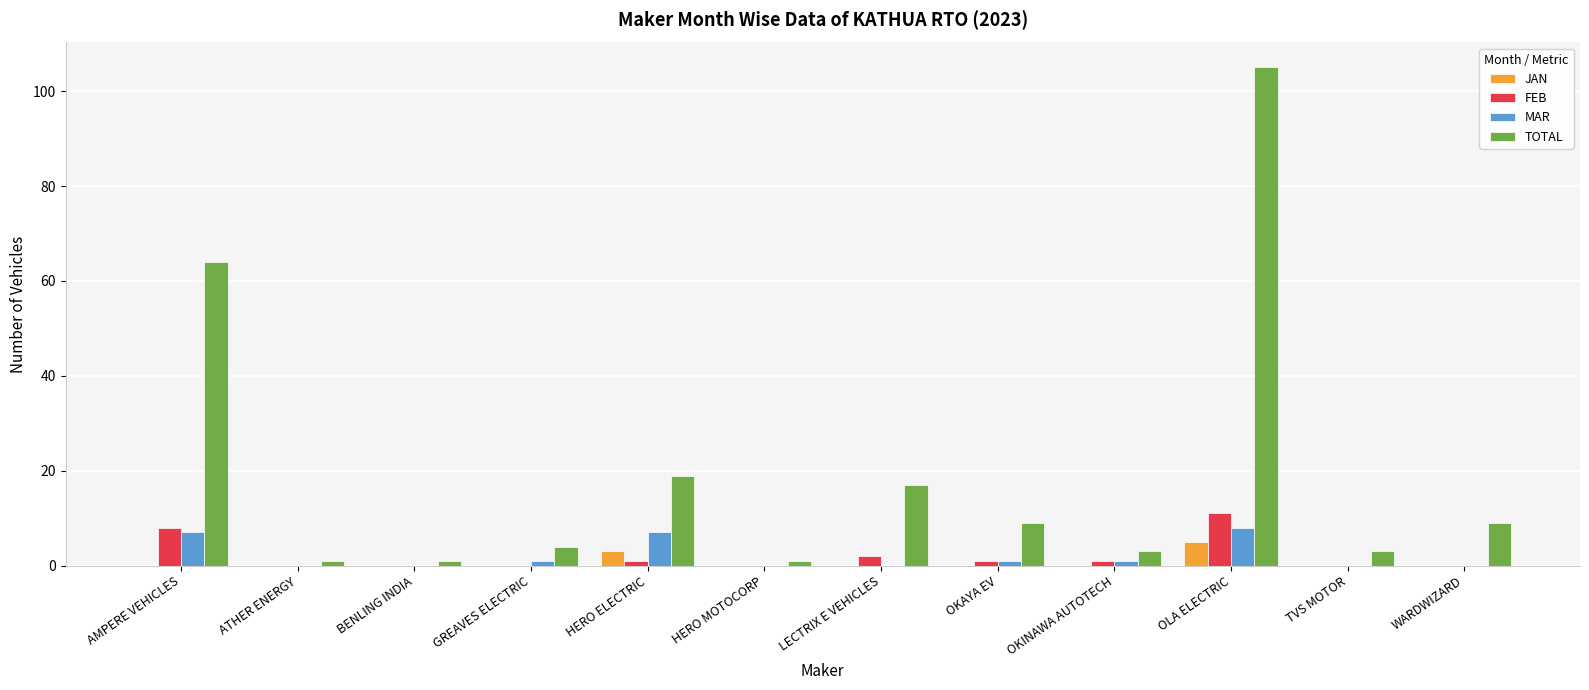

The value of MAR at WARDWIZARD is 0. True or false?

True